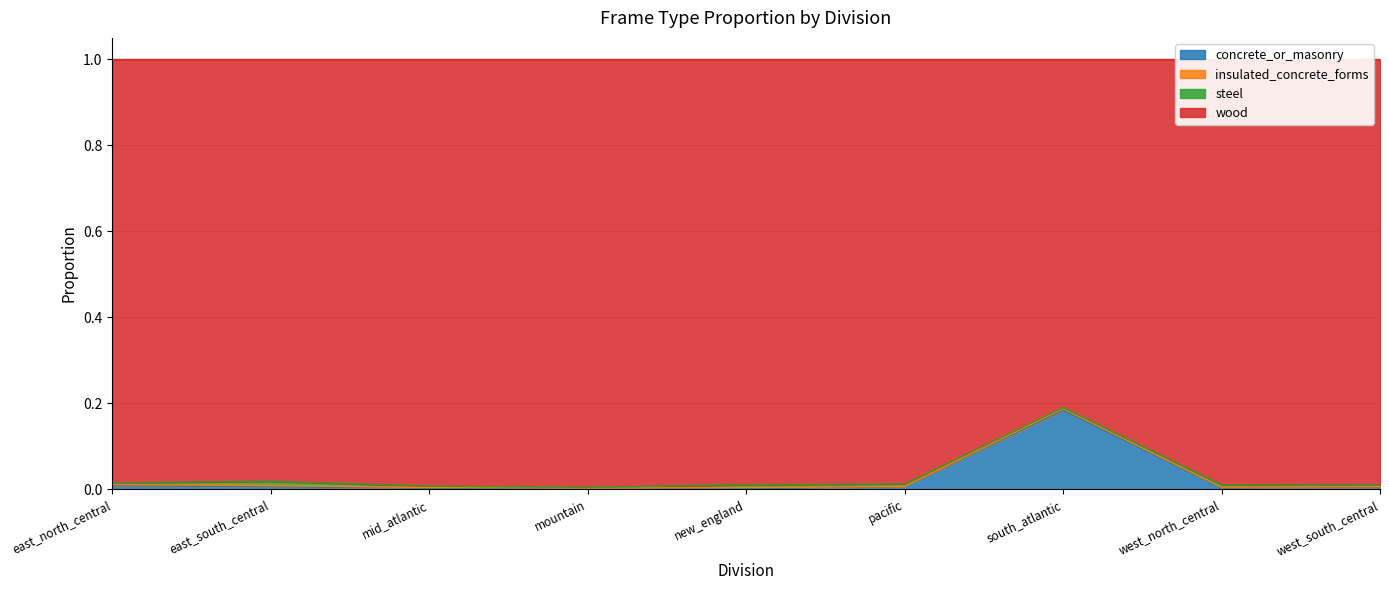

Where is the first local maximum for concrete_or_masonry?

south_atlantic